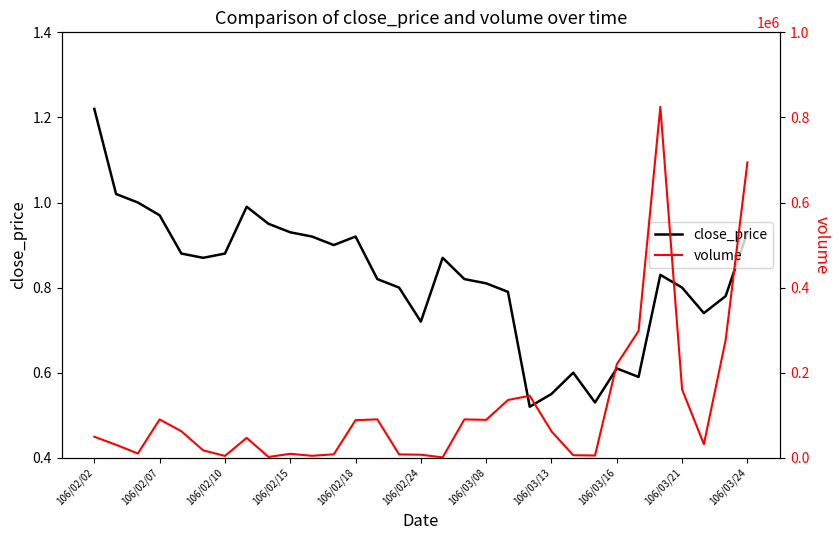

What position from the right is 23?

8